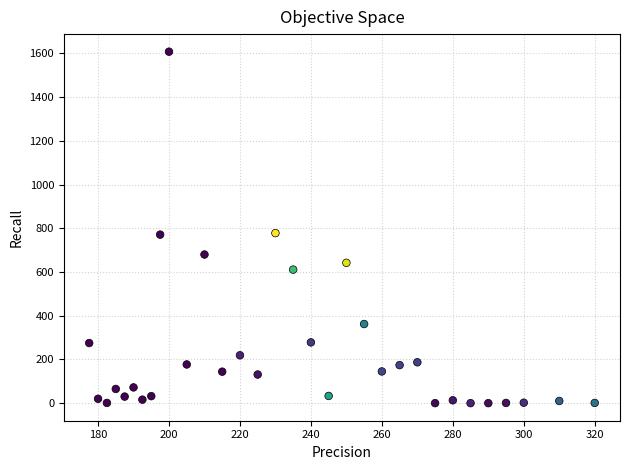

What is the range of Y values (max minus min)?

1608